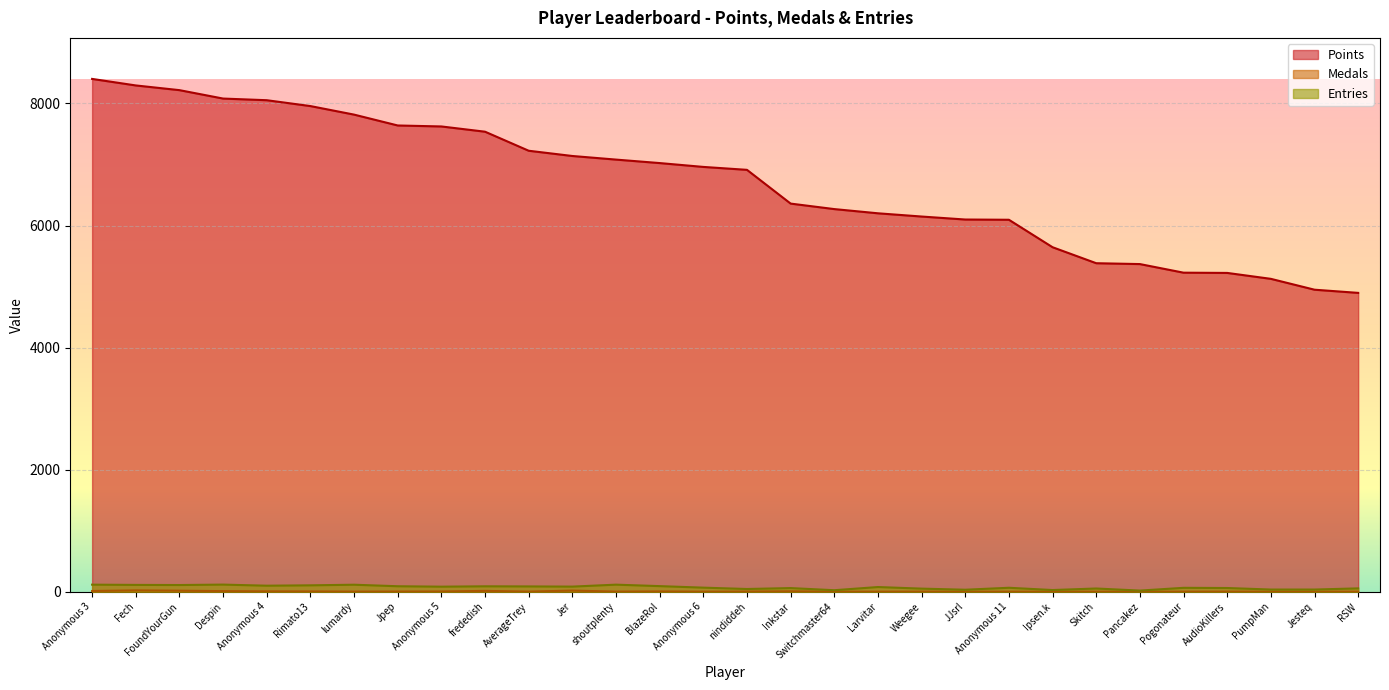

What is the lowest value of the Points series?

4896